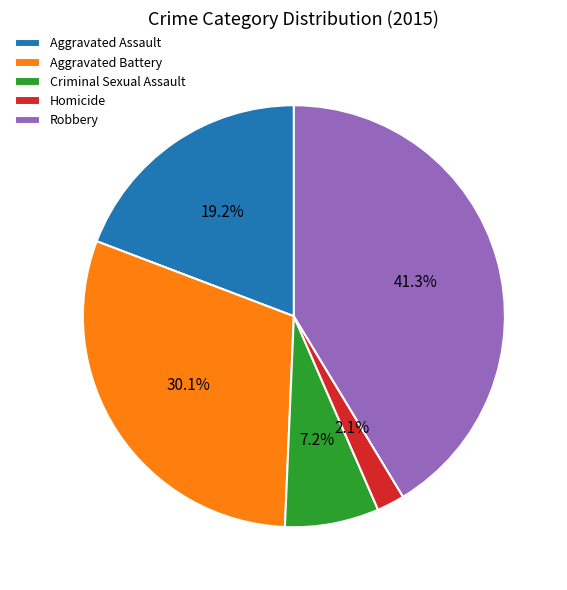

Rank the categories by value from lowest to highest.

Homicide, Criminal Sexual Assault, Aggravated Assault, Aggravated Battery, Robbery